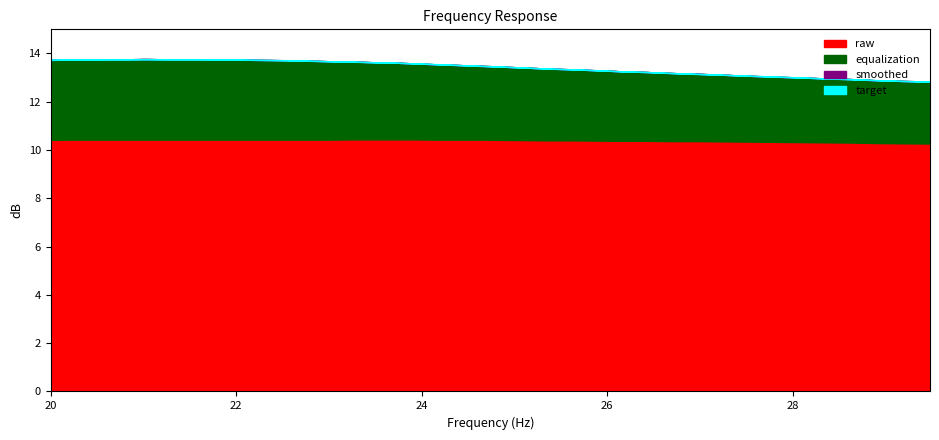

At which label is equalization closest to 2?

29.48